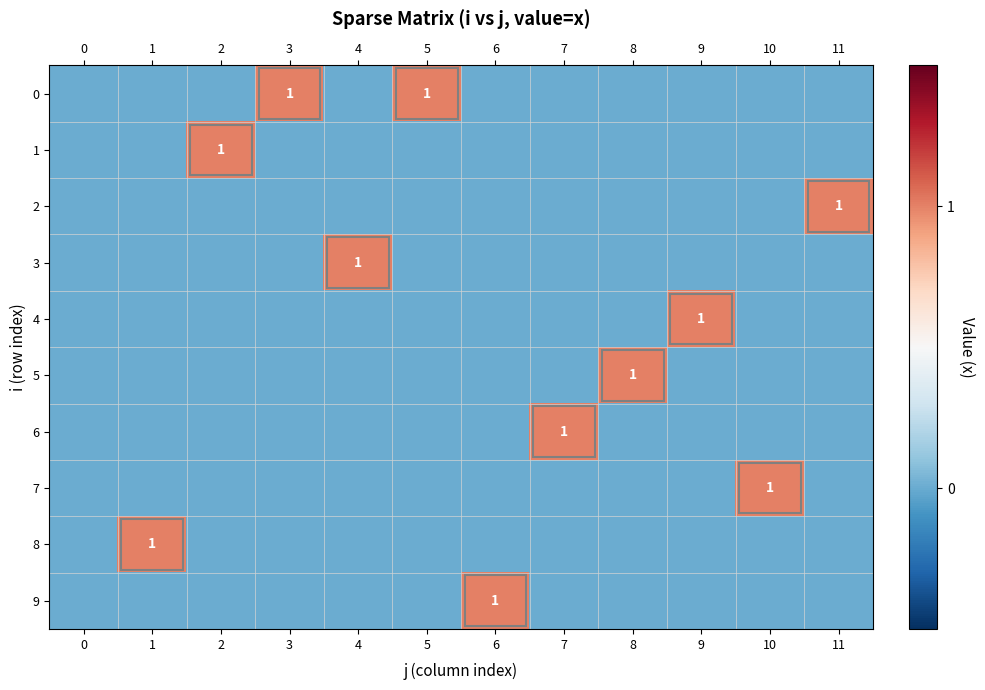

What is the highest value of the 0 series?

1